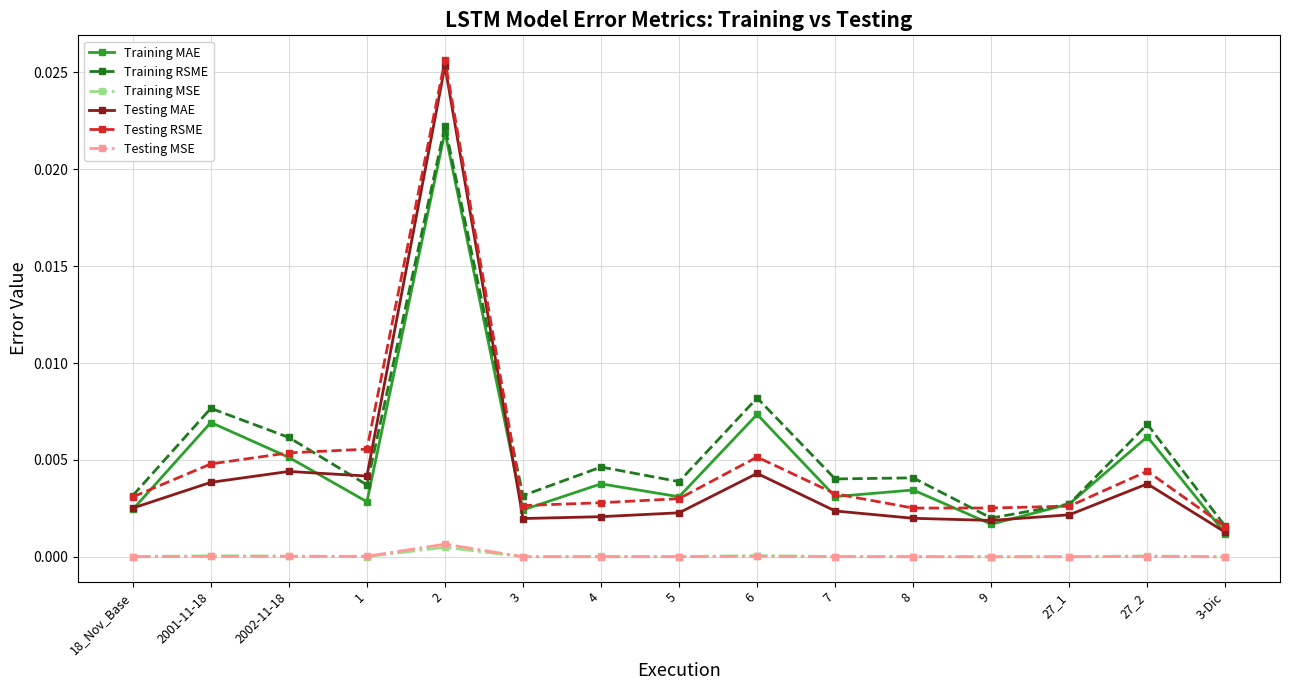

What is the sum of all Testing MAE values?

0.1